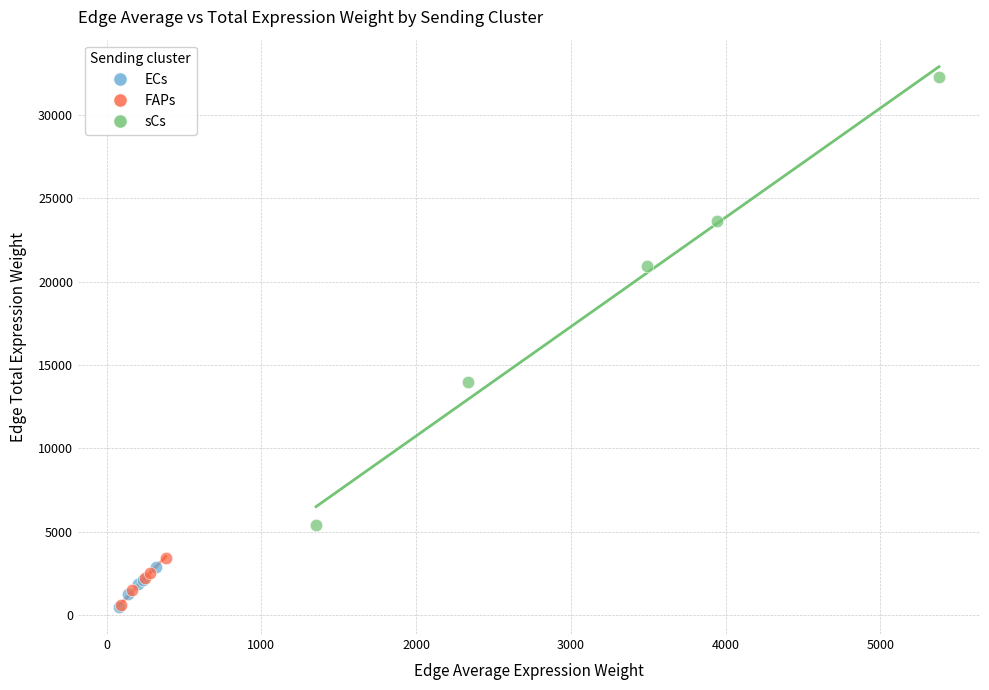

Which series reaches the maximum Y coordinate?

sCs